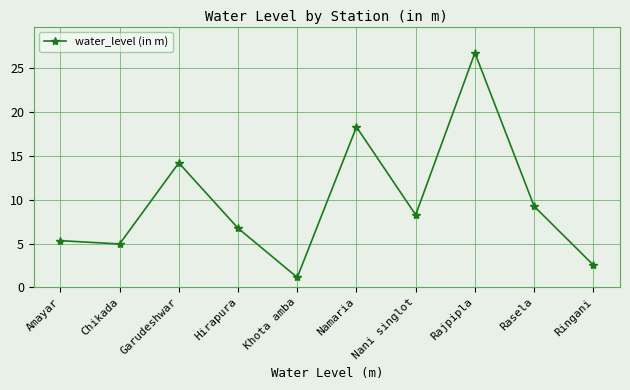

What is the ratio of the value at Namaria to the value at Rasela?

2.0